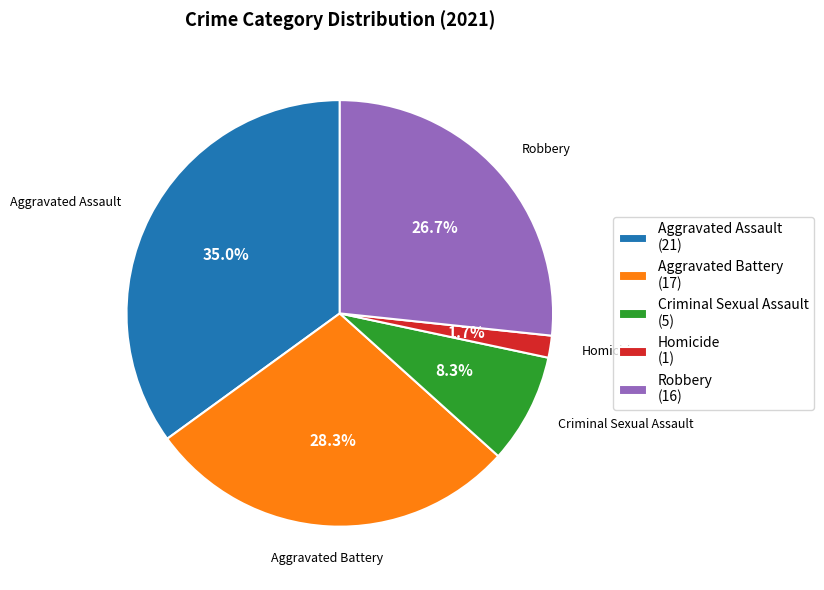

Does any single category account for the majority?

No